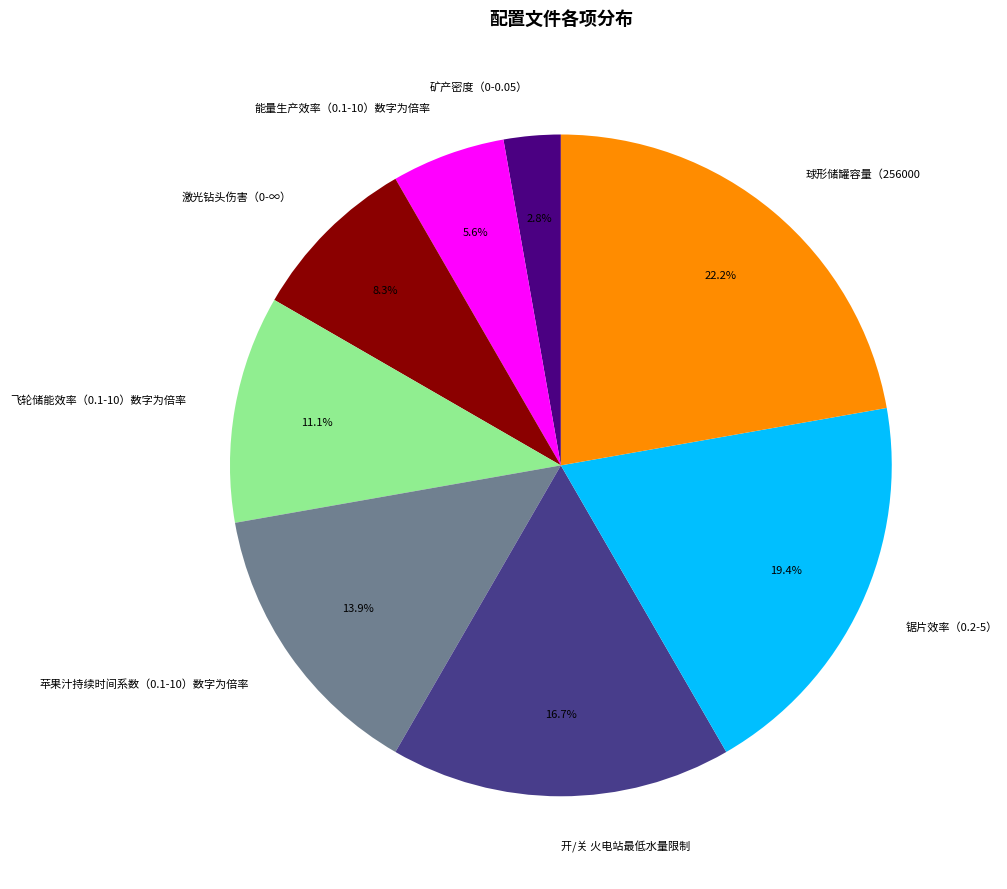

To the nearest percent, what percentage of the pie is 能量生产效率（0.1-10）数字为倍率?

6%